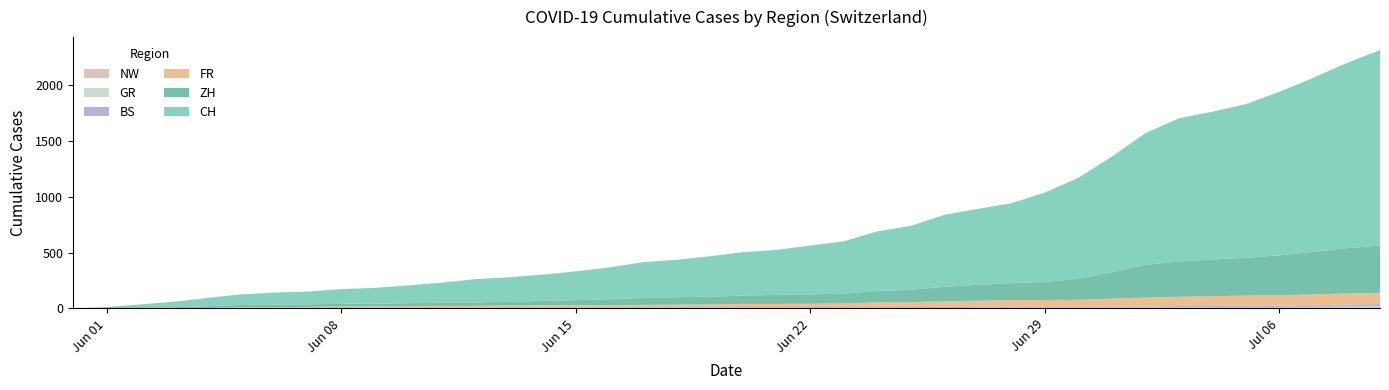

Rank the series by their maximum value, from lowest to highest.

NW, GR, BS, FR, ZH, CH